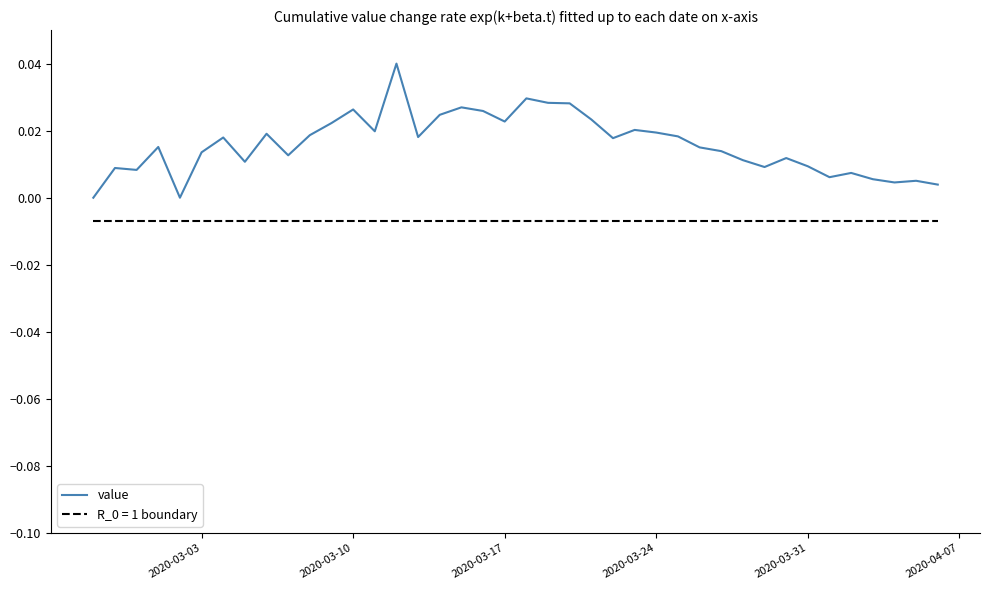

Which series has the largest range (max minus min)?

value